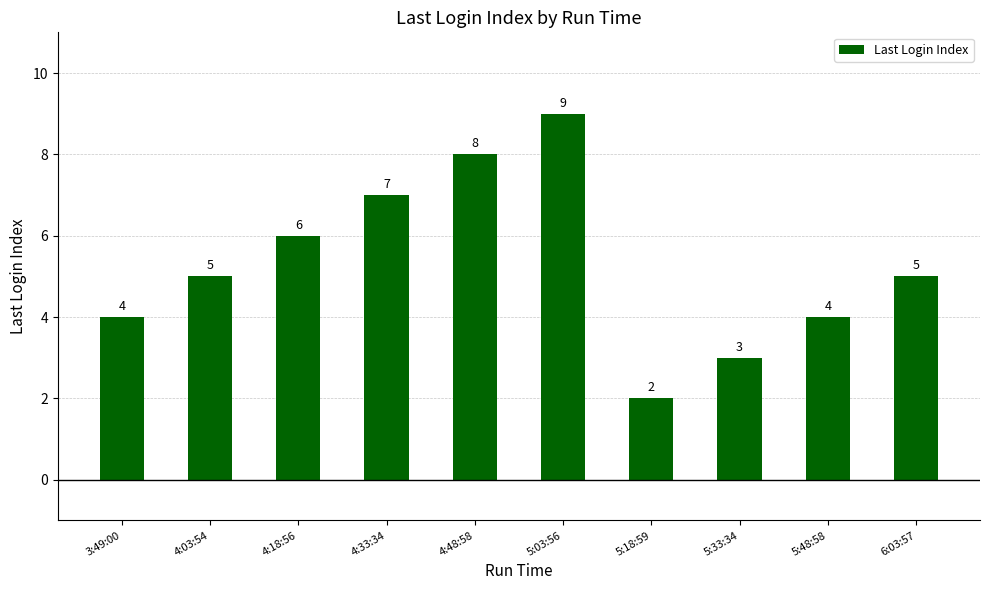

Reading left to right, list all the values displayed in this chart.

4	5	6	7	8	9	2	3	4	5